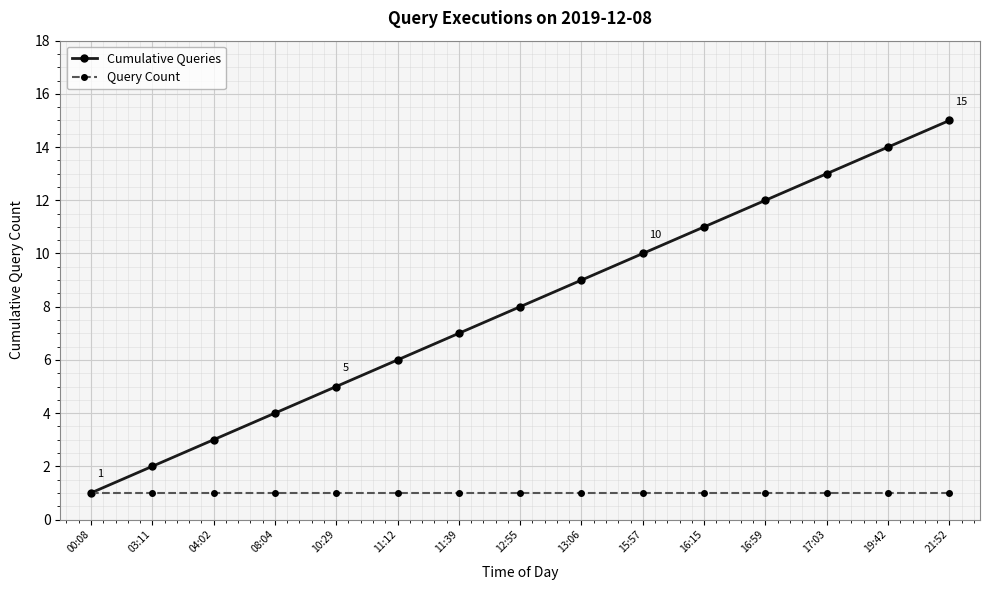

List the series in order of their overall mean, lowest first.

Query Count, Cumulative Queries